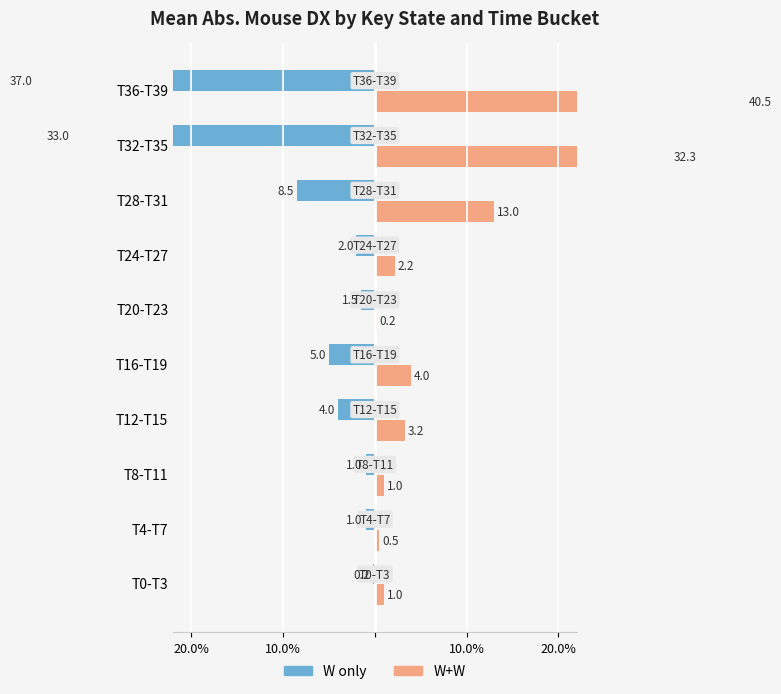

Which series has the largest total across all categories?

W+W (mouse_dx)